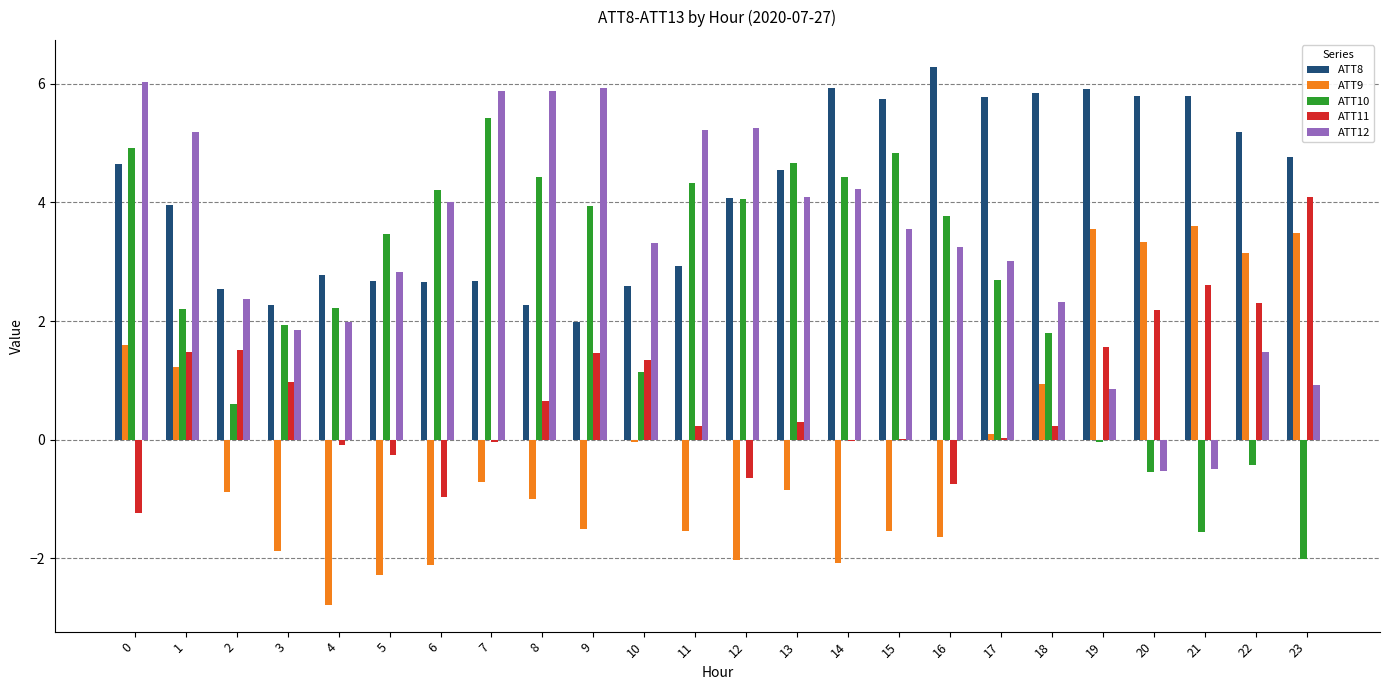

The ATT9 series shows -0.5 at 8. True or false?

False